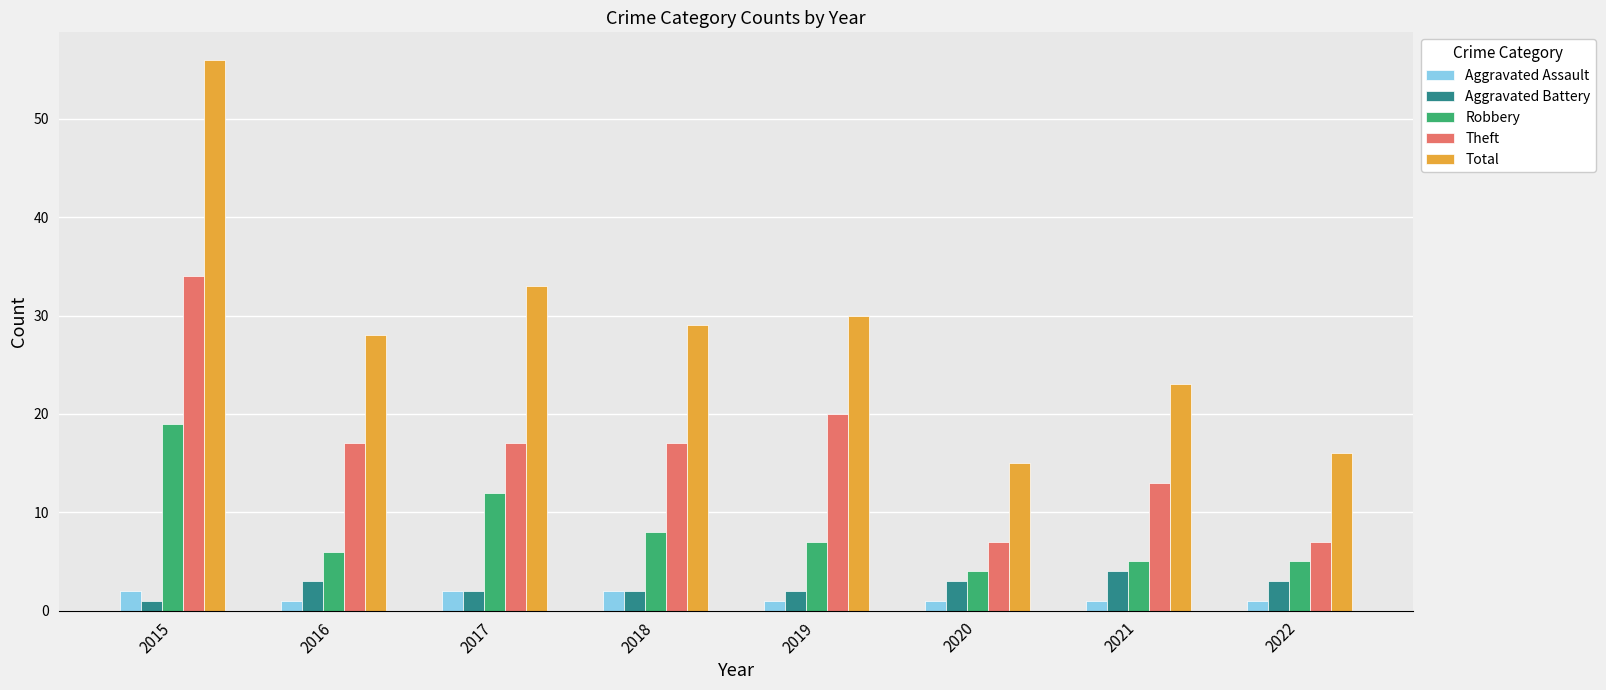

What are all the series names shown in the legend?

Aggravated Assault, Aggravated Battery, Robbery, Theft, Total